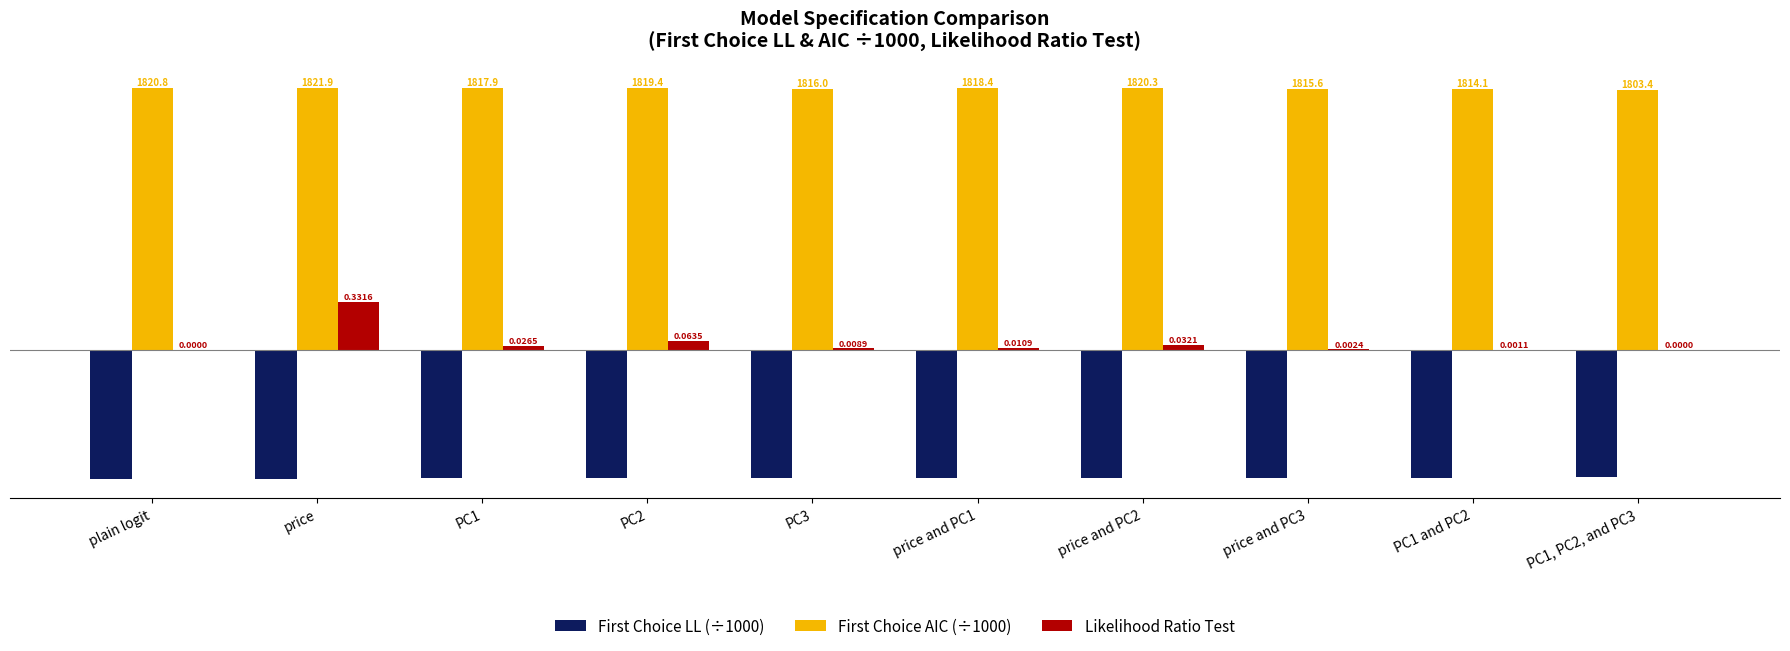

What are all the series names shown in the legend?

First Choice LL (÷1000), First Choice AIC (÷1000), Likelihood Ratio Test